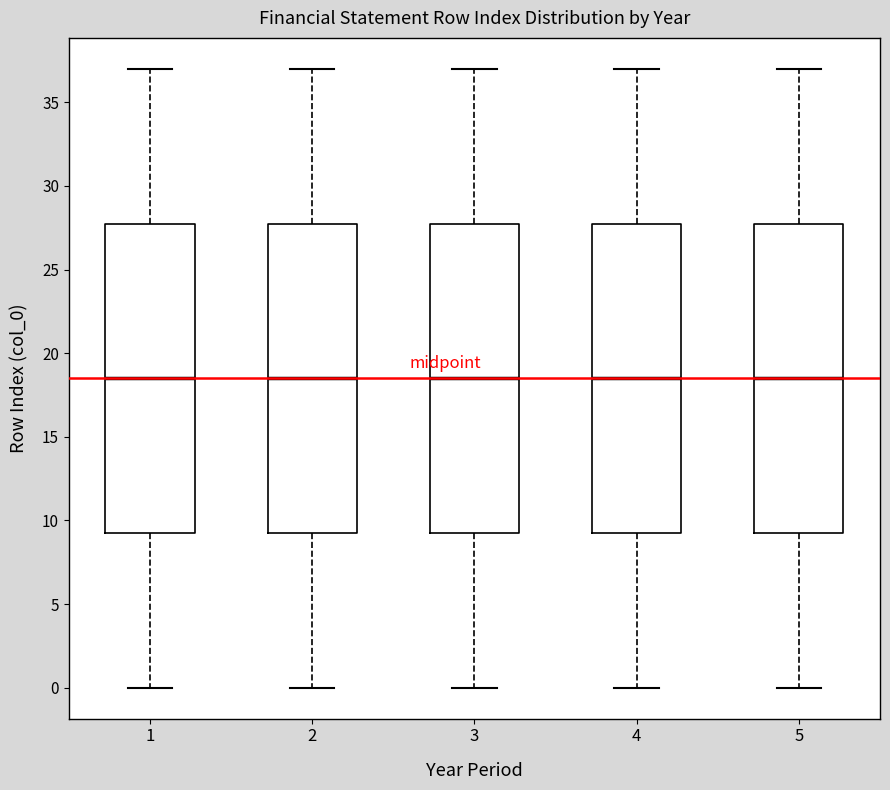

Where does the upper whisker of the box at x = 2 end on the y-axis? The values are not printed on the chart, so give them approximately, as read against the axis.

37.0